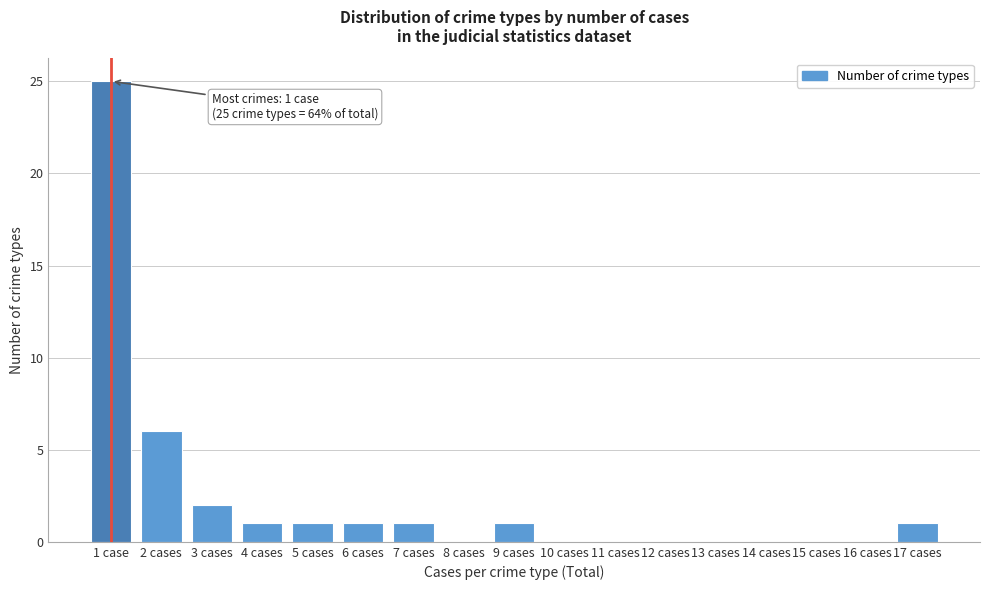

Reading left to right, transcribe all the data shown in this chart.

1 case=25	2 cases=6	3 cases=2	4 cases=1	5 cases=1	6 cases=1	7 cases=1	8 cases=0	9 cases=1	10 cases=0	11 cases=0	12 cases=0	13 cases=0	14 cases=0	15 cases=0	16 cases=0	17 cases=1